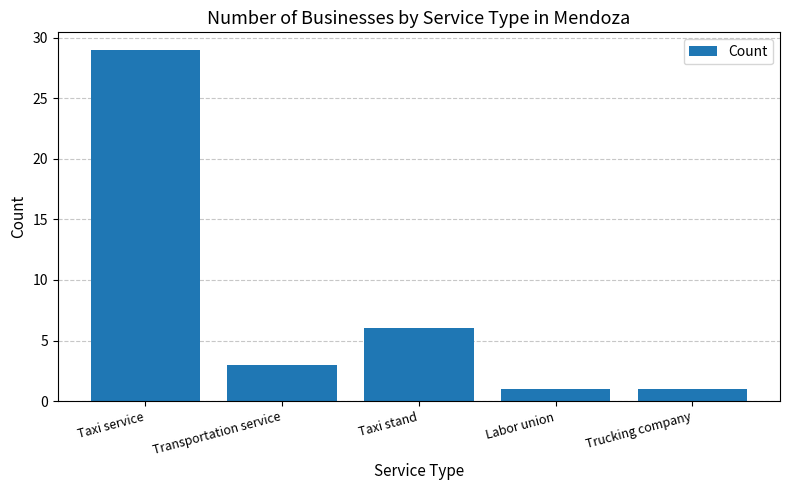

What is the difference between the values at Taxi stand and Trucking company?

5